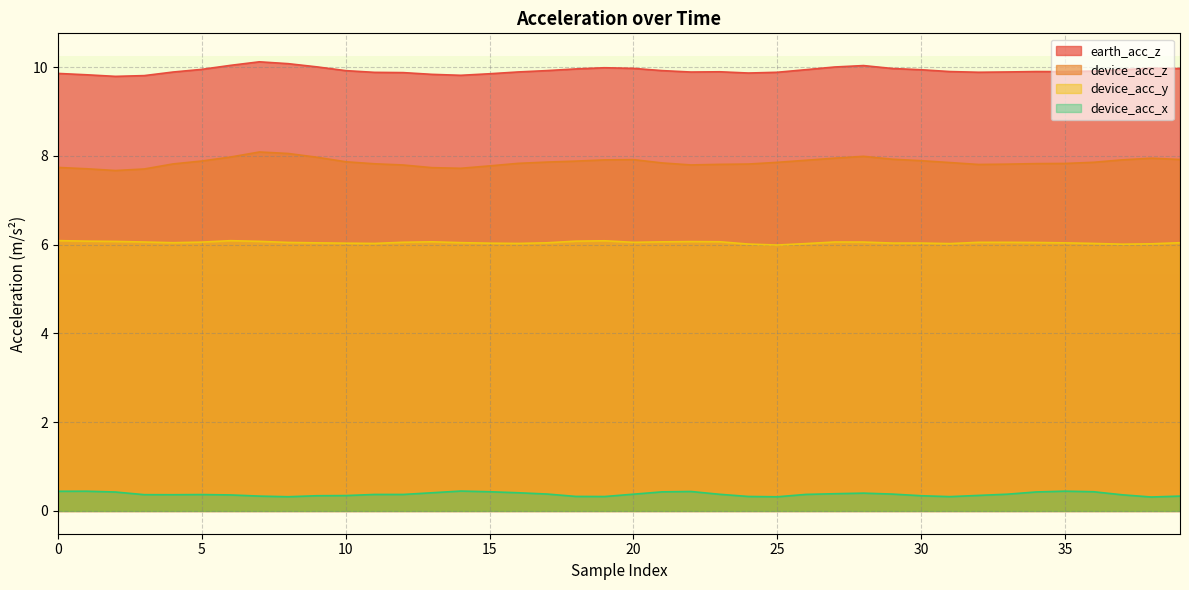

What is the difference between the maximum and minimum values in the device_acc_y series?

0.1